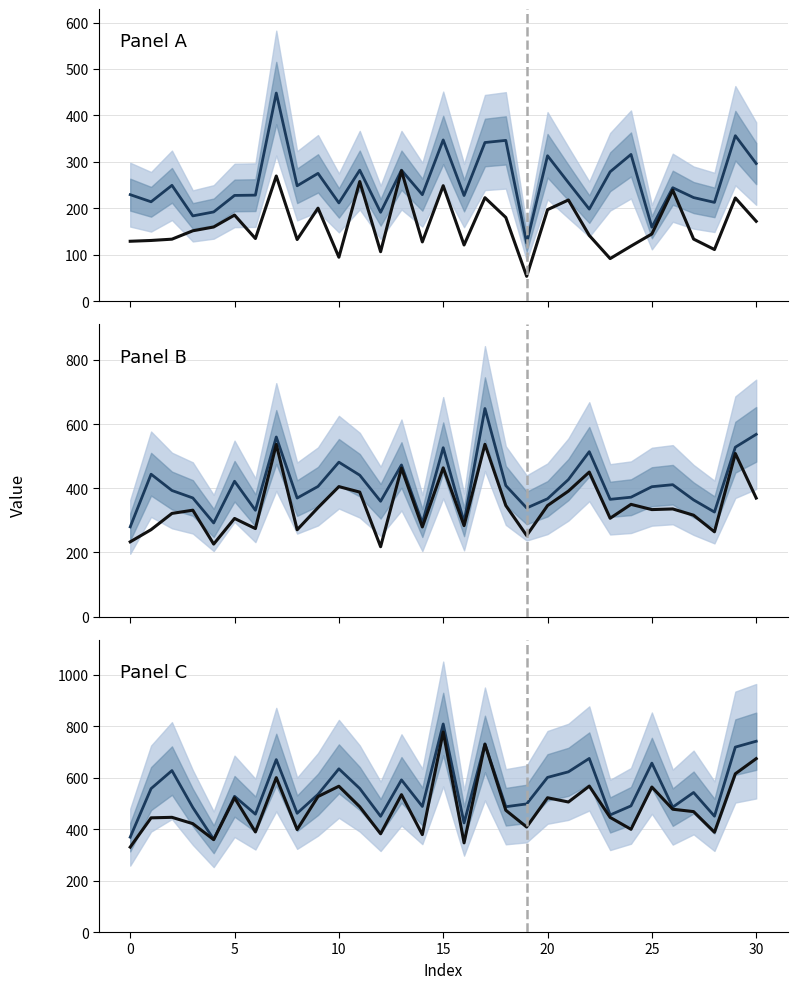

Is the value of col_6 at 23 greater than the value of col_3 at 28?

Yes